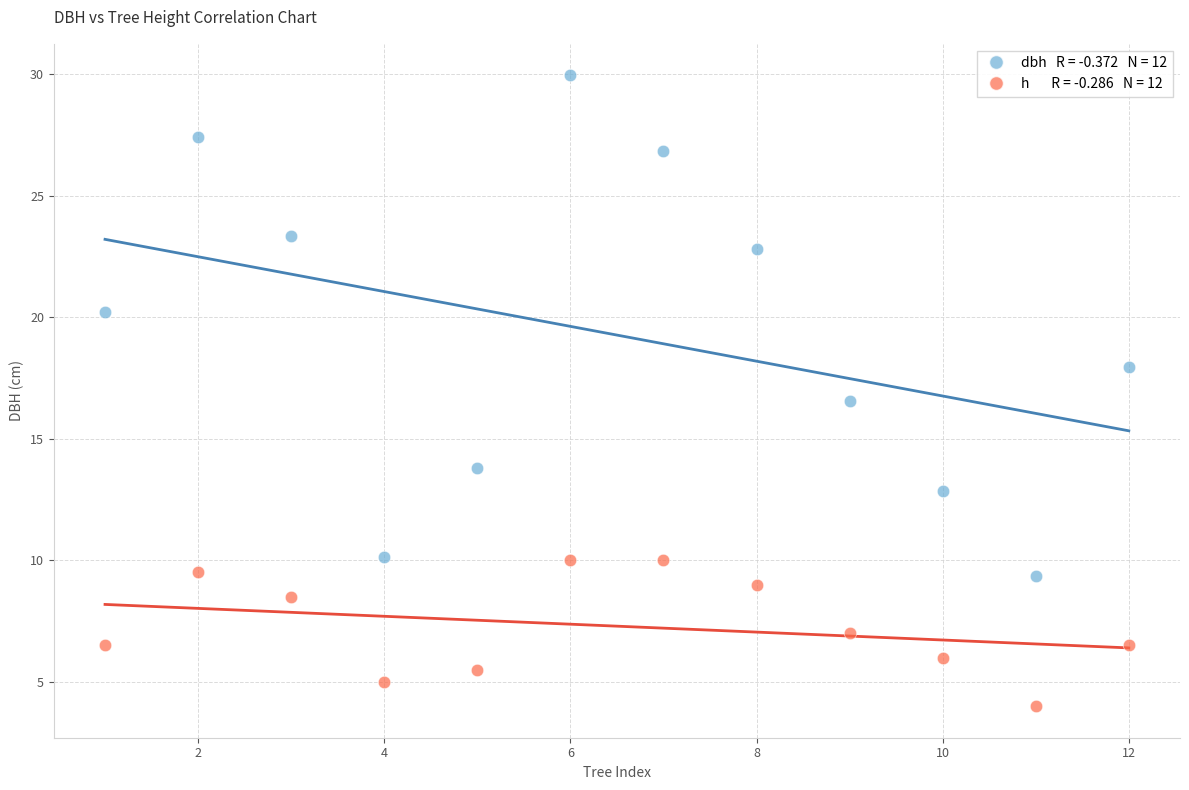

Across all series, what Y value is closest to 16?

16.6